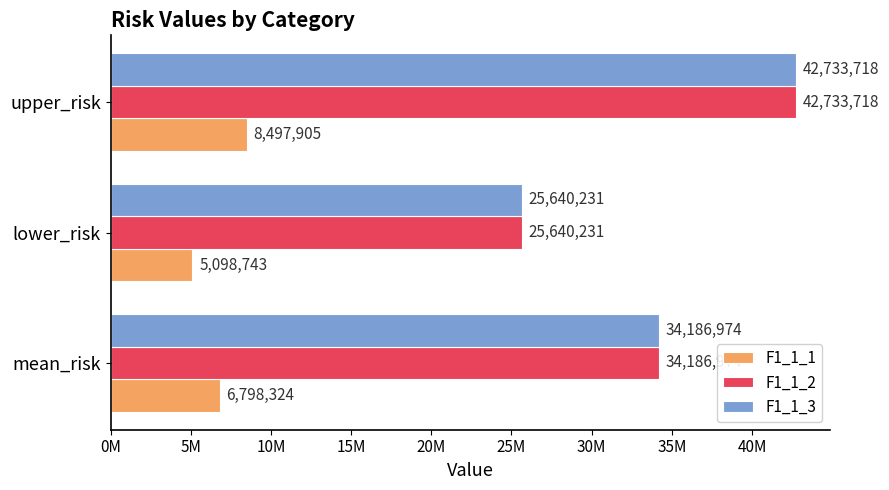

What are all the series names shown in the legend?

F1_1_1, F1_1_2, F1_1_3